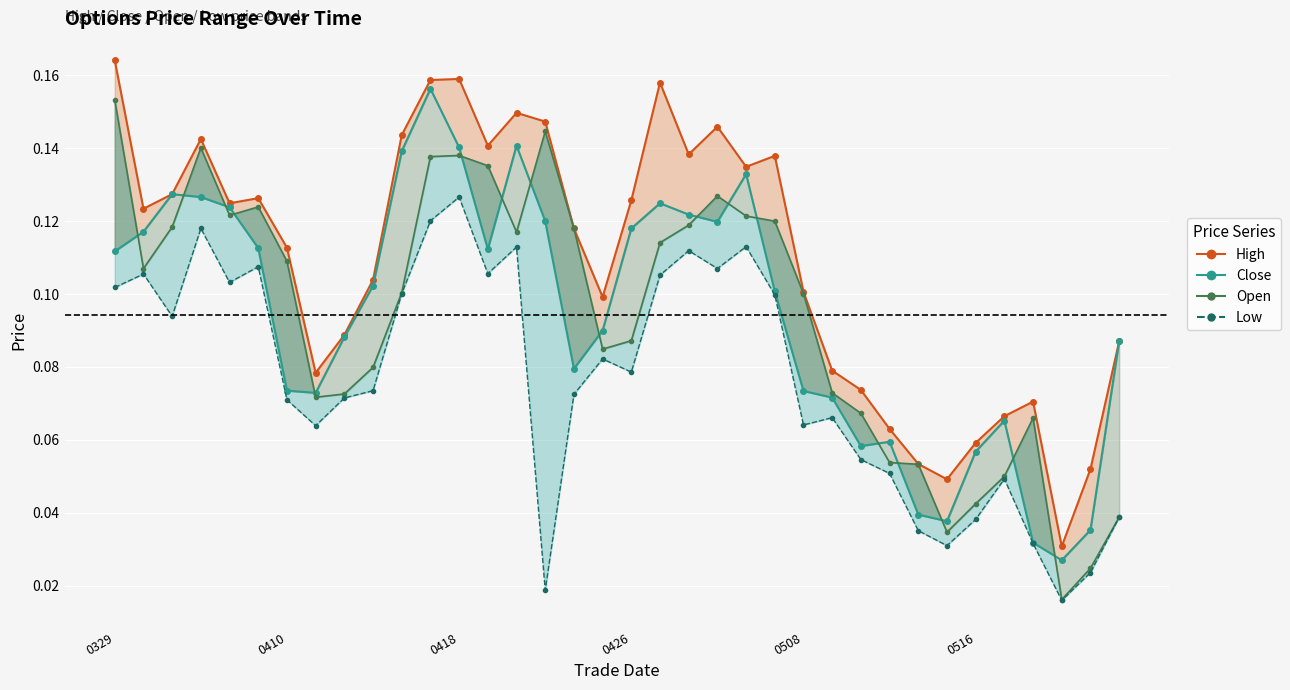

What is the difference between the maximum and minimum values in the high series?

0.1